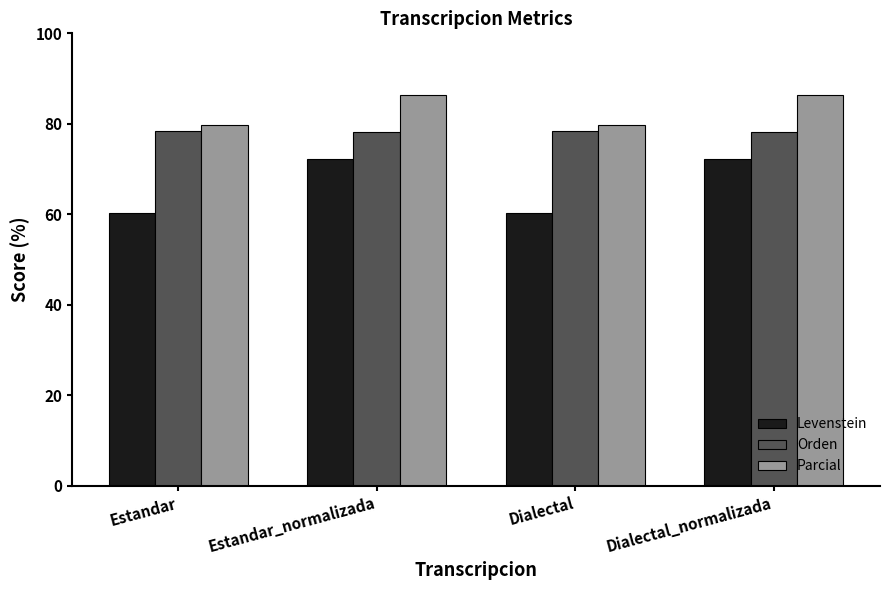

How many bars are there in total?

12